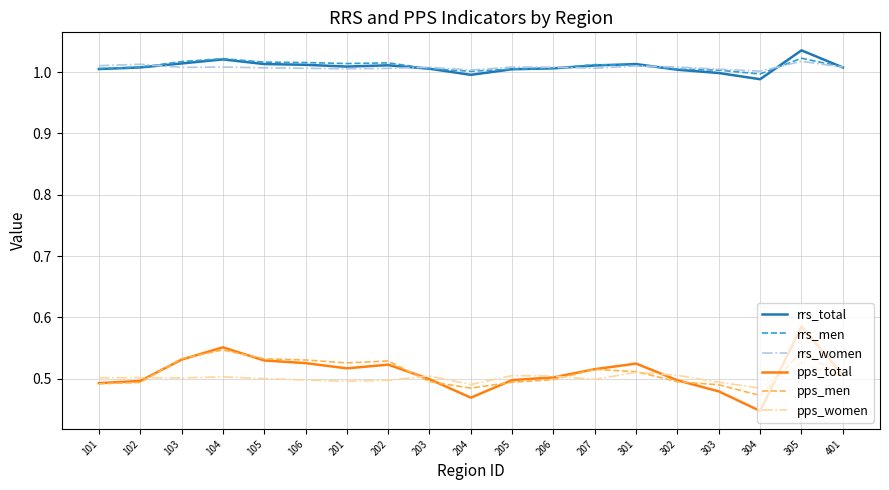

Does the chart have visible grid lines?

Yes